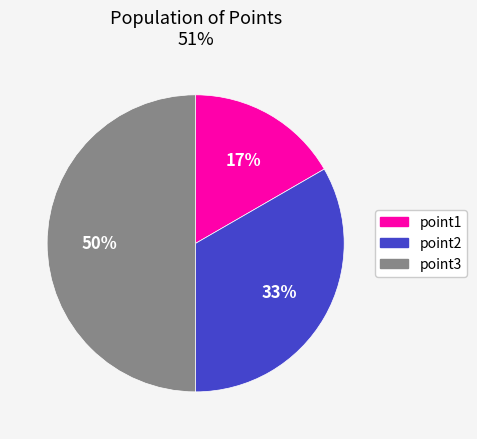

What is the ratio of the value at point1 to the value at point2?

0.5